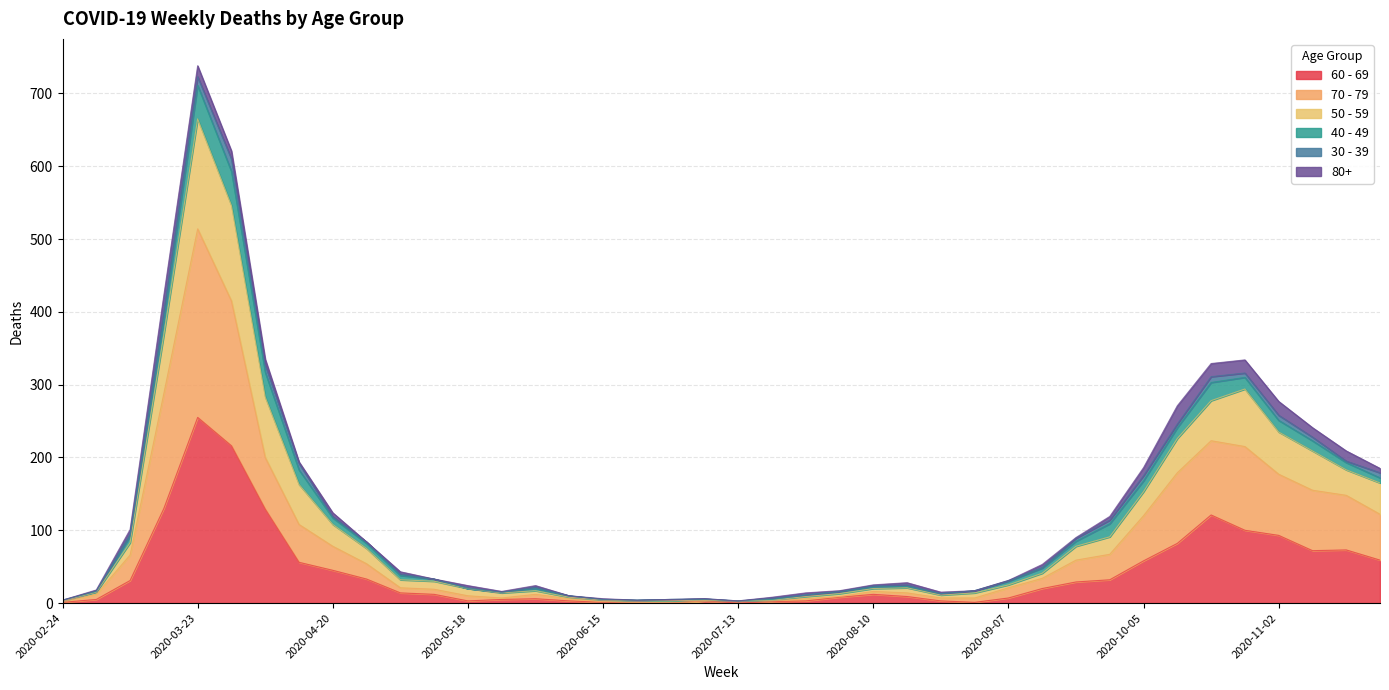

Which category has the highest value in the 60 - 69 series?

2020-03-23